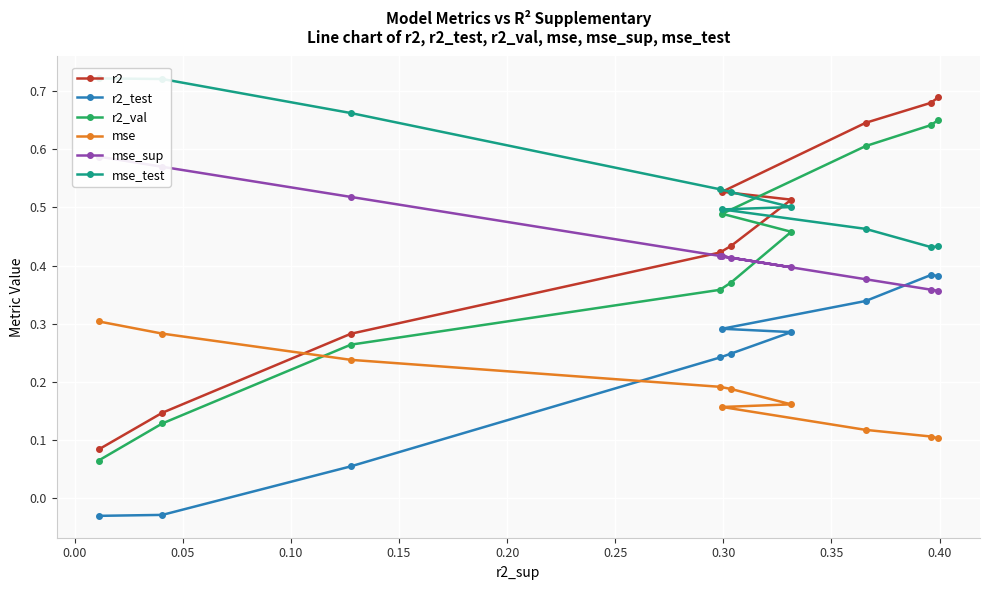

What is the average value of the mse_test series?

0.5